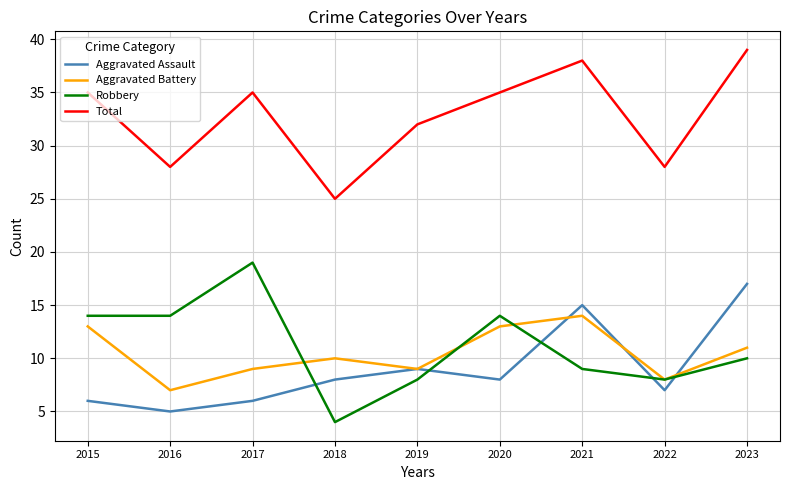

How many lines are shown in the chart?

4